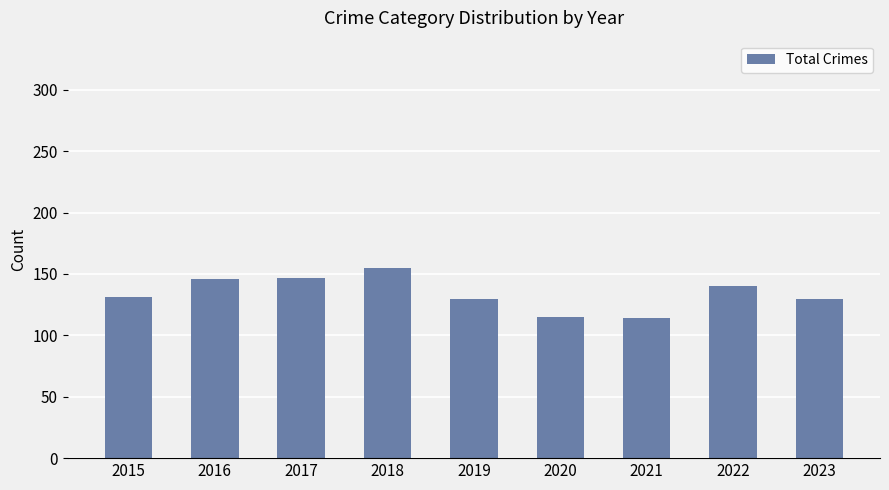

What is the value of the 8th bar from the left?

140